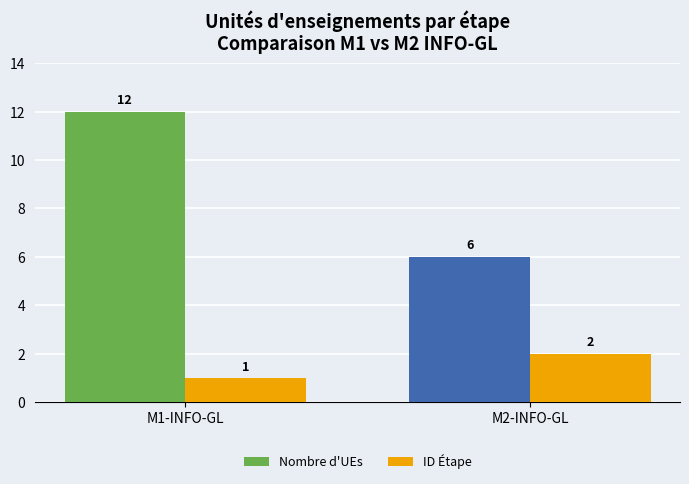

List the labels in order of ID Étape value, smallest first.

M1-INFO-GL, M2-INFO-GL